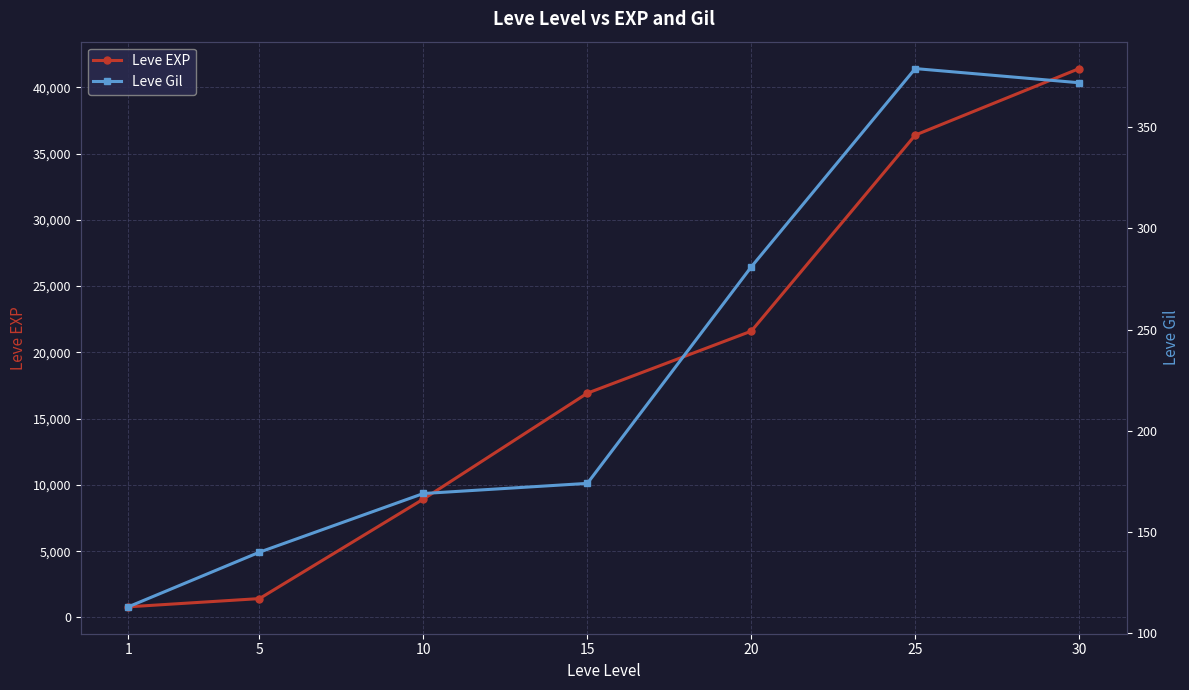

What is the total value across all series at 10?

9099